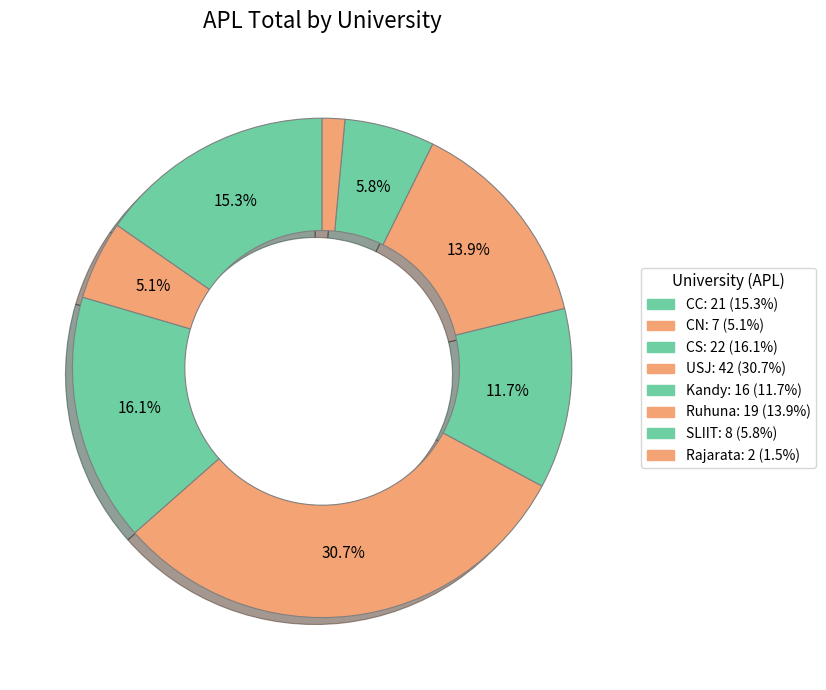

Which category has the biggest portion of the pie?

USJ